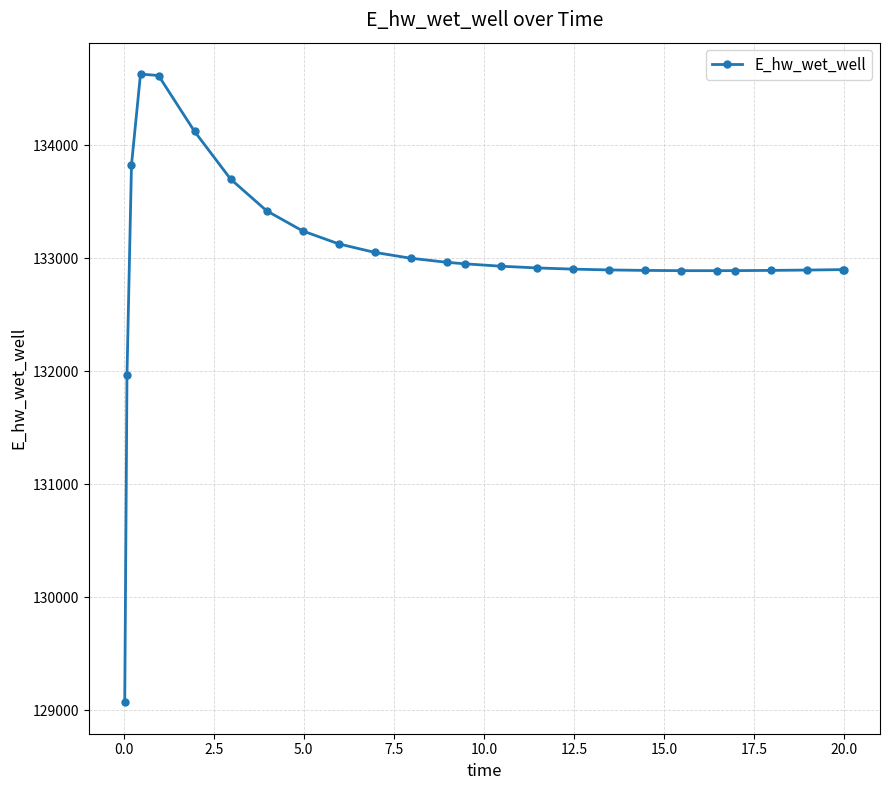

What is the greatest value displayed?

134628.0